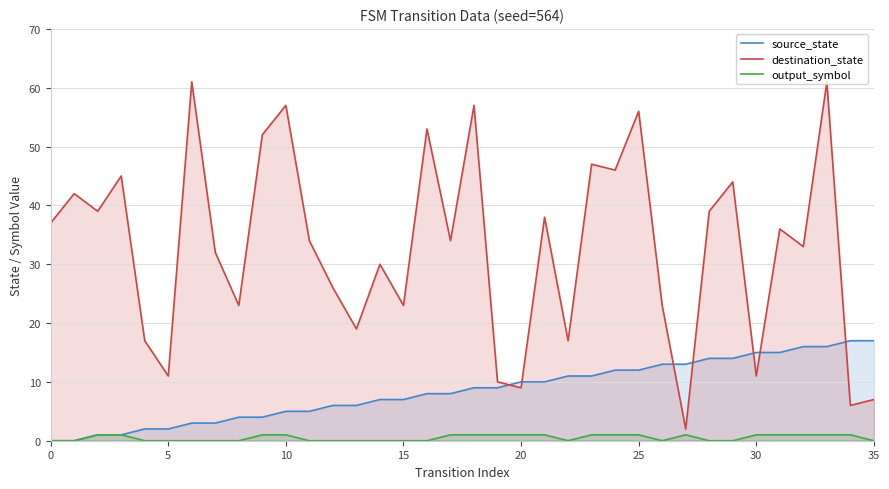

What is the maximum value for destination_state?

61